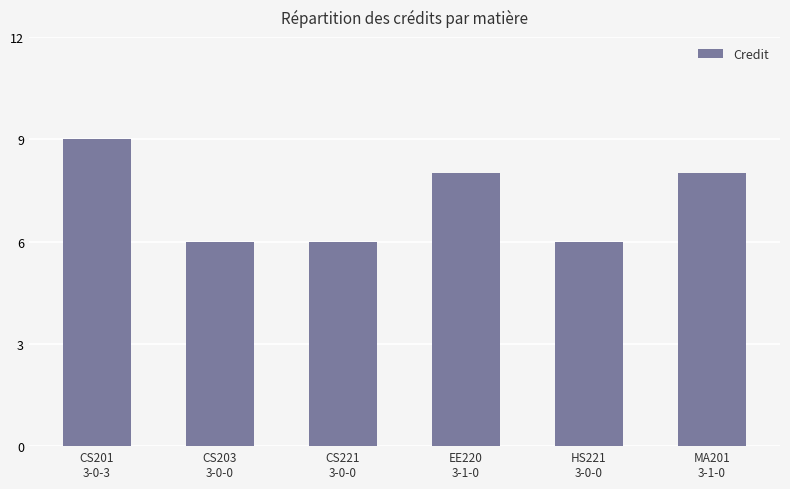

What is the value of the 5th bar from the left?

6